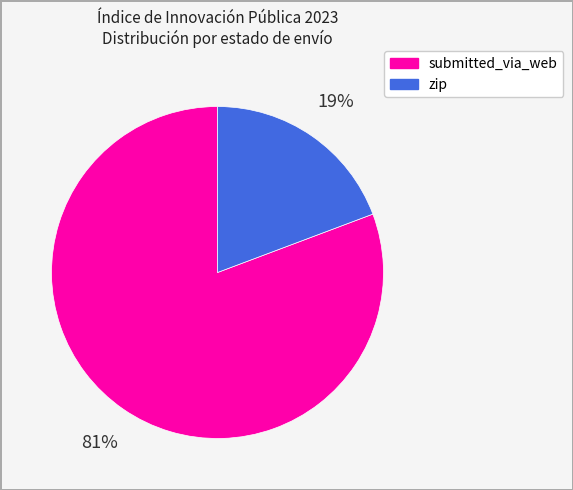

To the nearest percent, what portion does zip represent?

19%